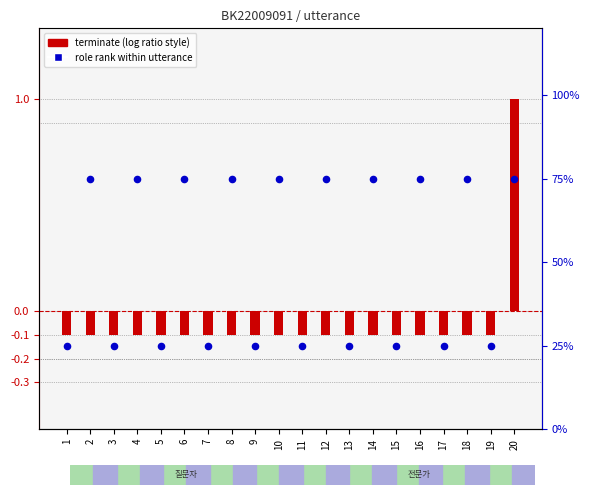

At which category is the sum across all series the highest?

20